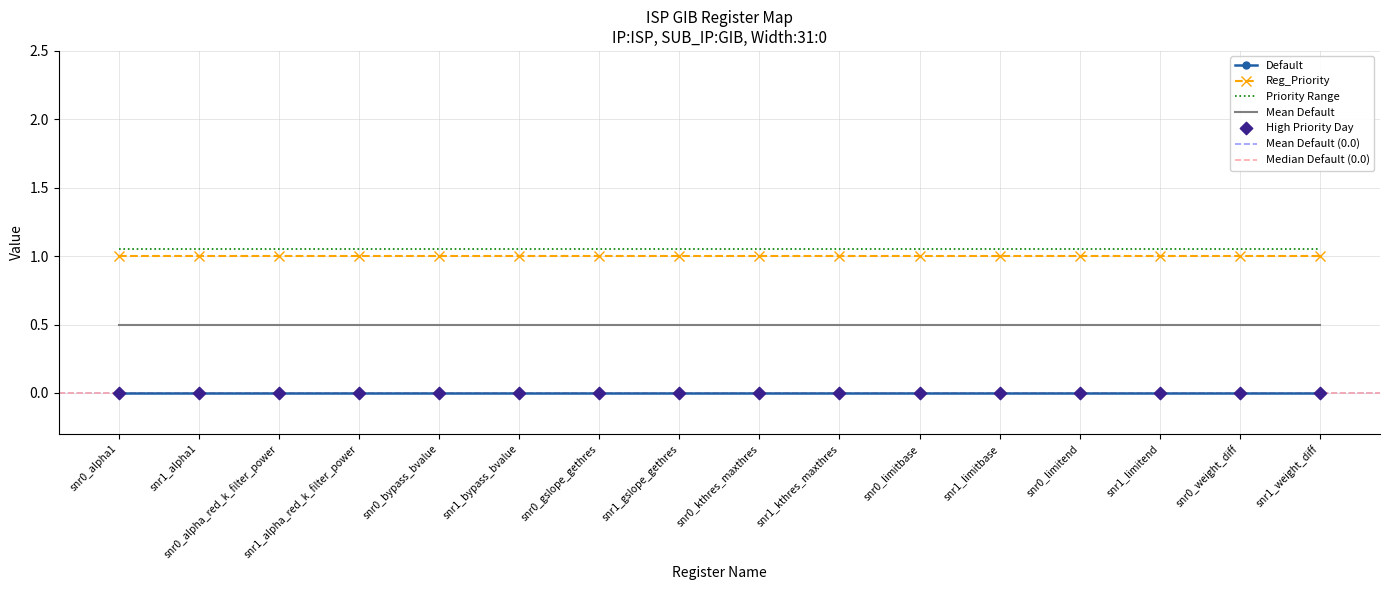

What is the total value across all series at snr0_gslope_gethres?

1